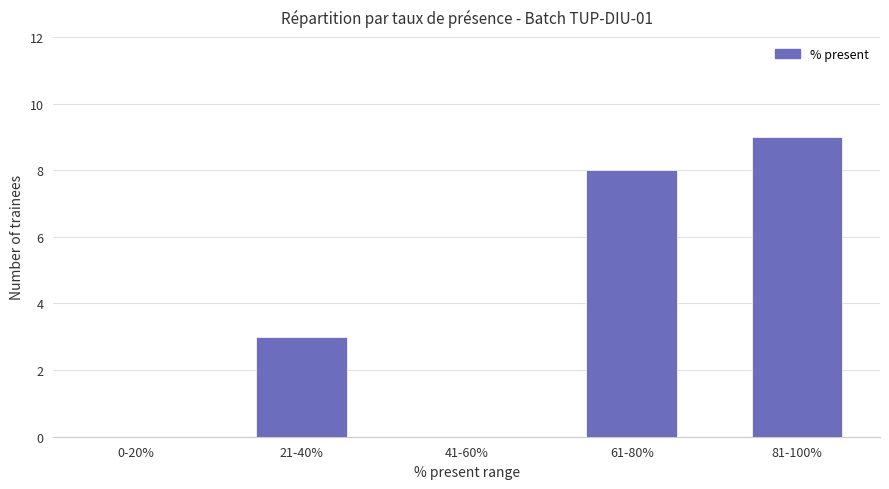

Which label corresponds to the largest value in the chart?

81-100%